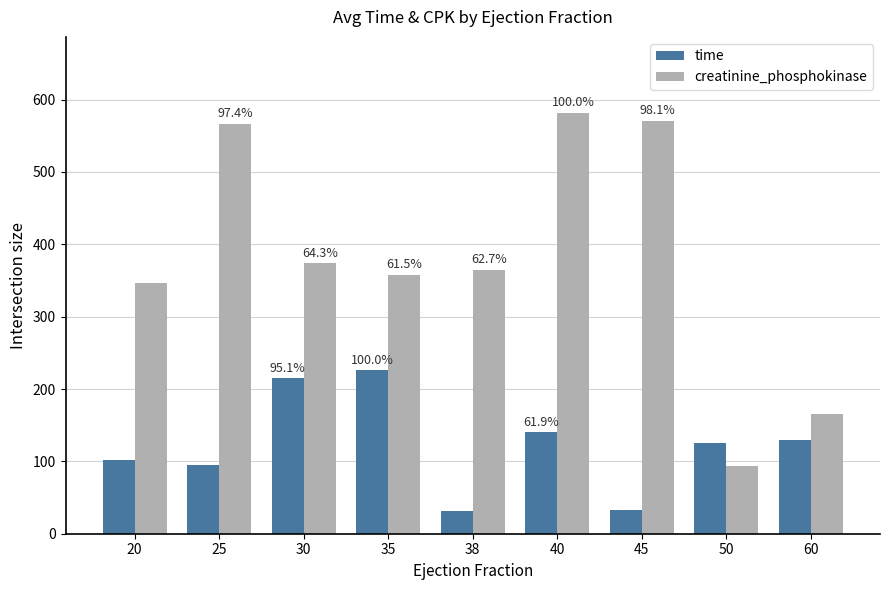

What is the difference between the creatinine_phosphokinase values at 35 and 30?

16